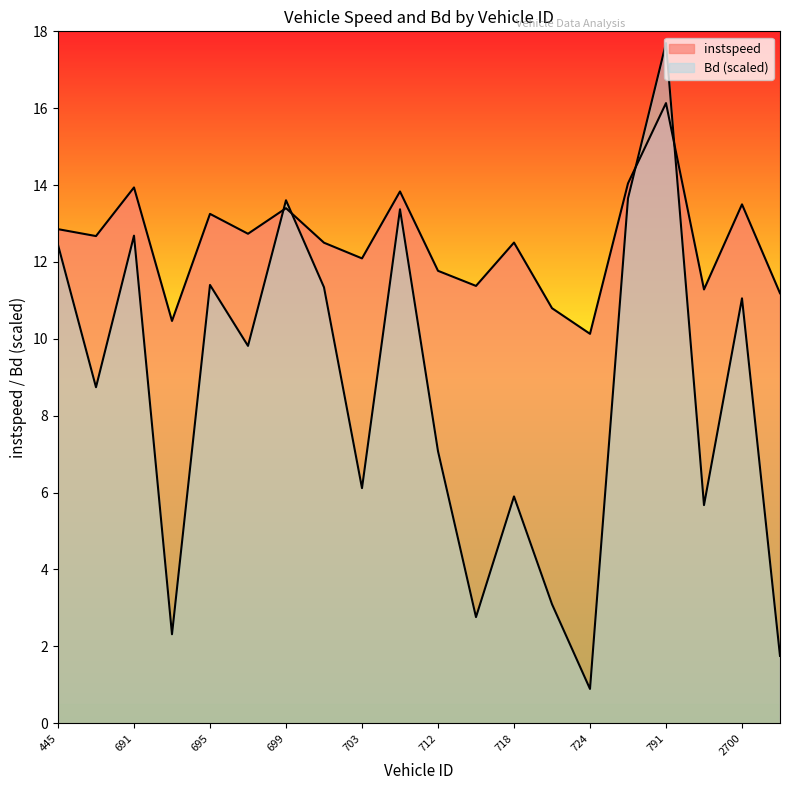

Is the value of Bd at 2703 greater than the value of instspeed at 726?

No